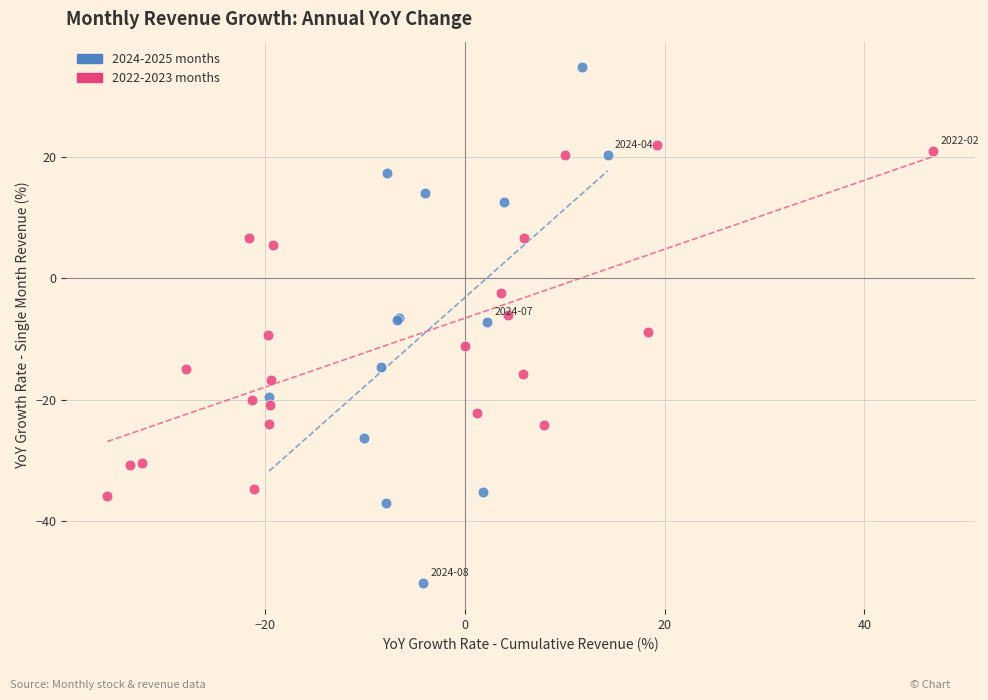

Which series contains the lowest Y value?

2024-2025 months